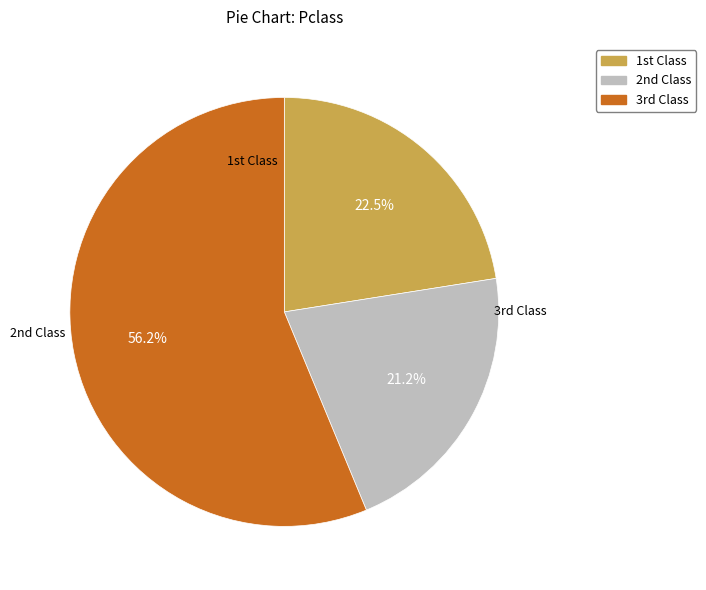

Is there a majority slice in this chart?

Yes